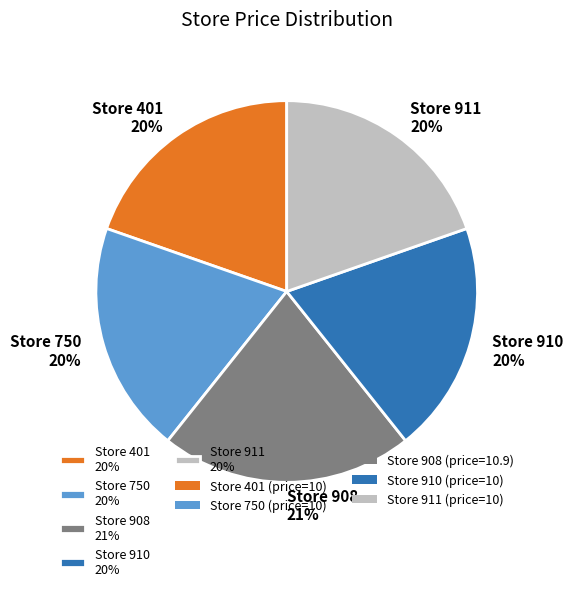

To the nearest percent, what is the average slice percentage?

20%